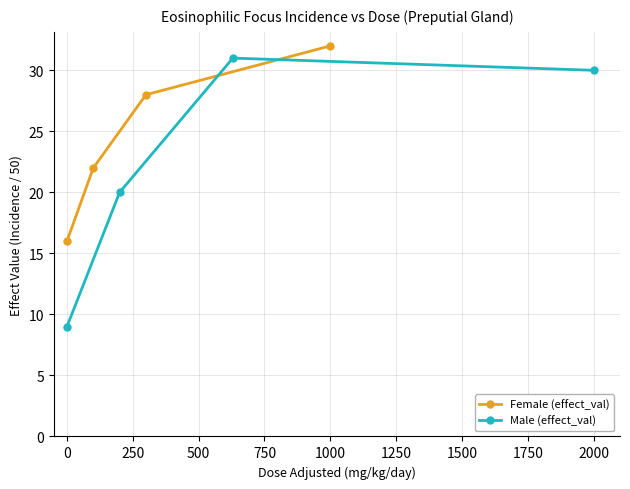

Count the number of data series in this chart.

2